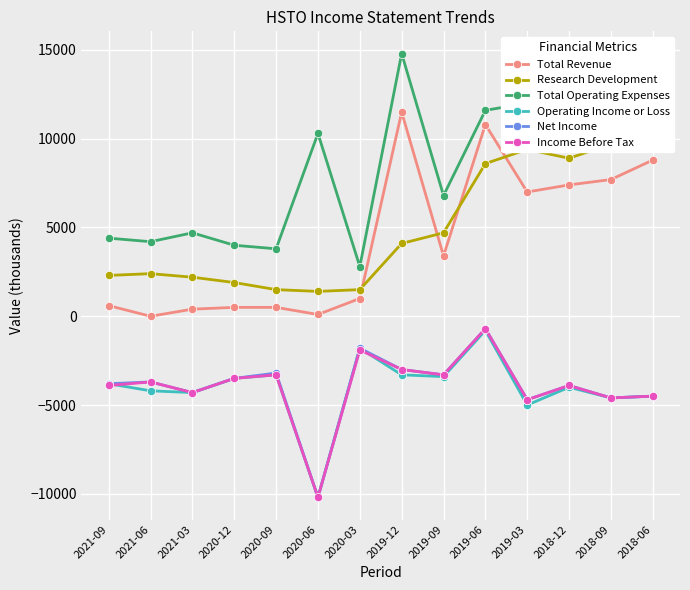

Does the chart display data point markers on the line(s)?

Yes